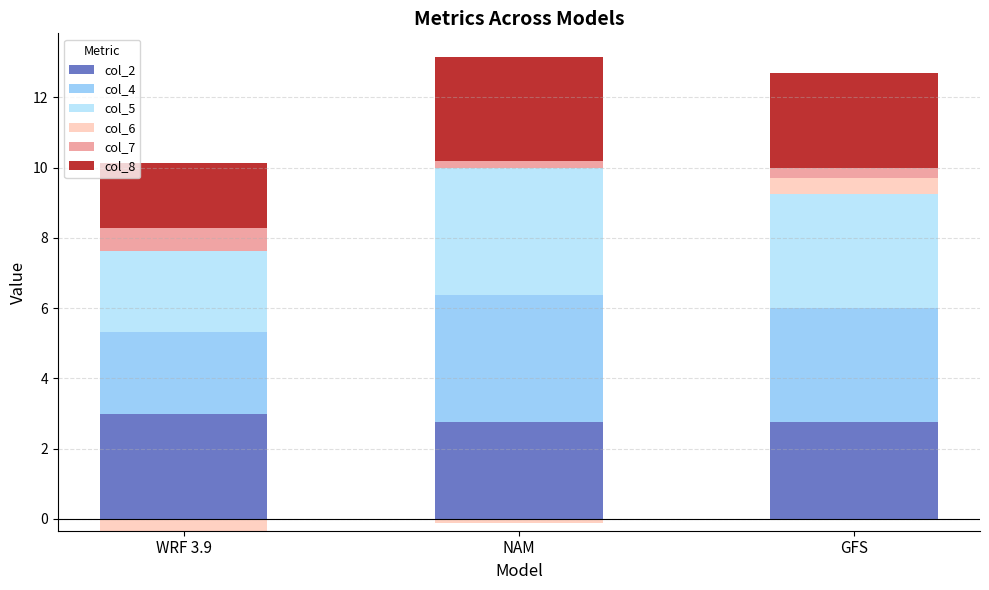

At NAM, list the series in order from largest to smallest.

col_4, col_5, col_8, col_2, col_7, col_6